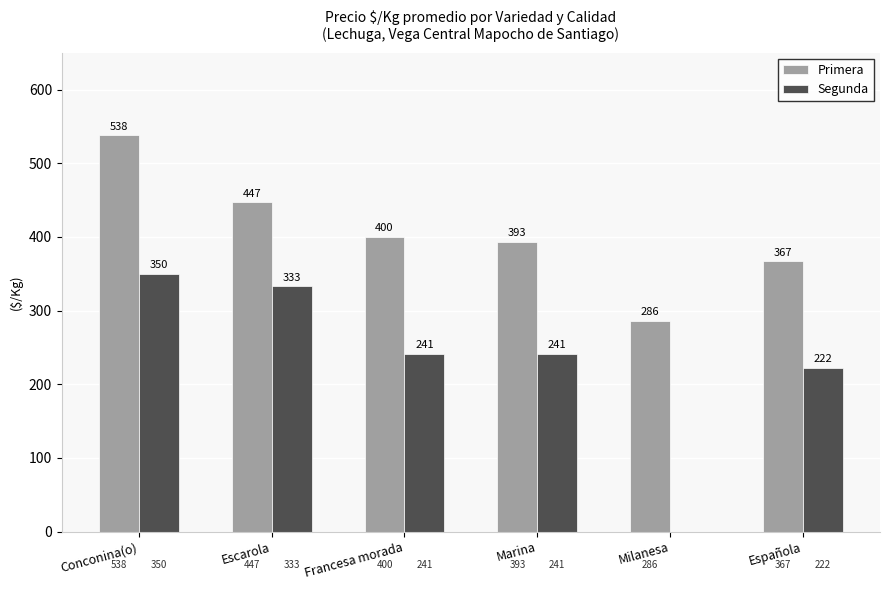

Where does the Segunda series first go above 241?

Conconina(o)